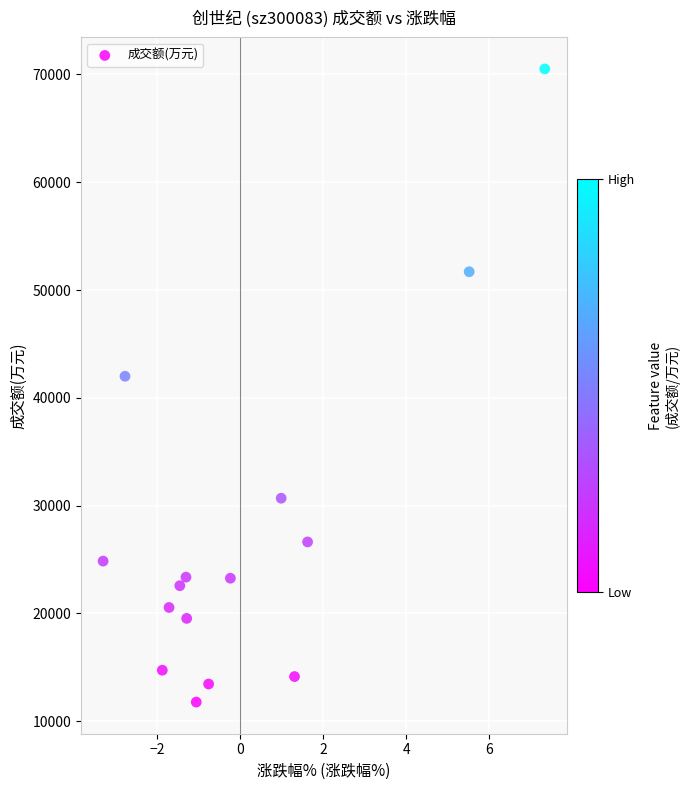

What Y value in the scatter plot is closest to 41142?

42000